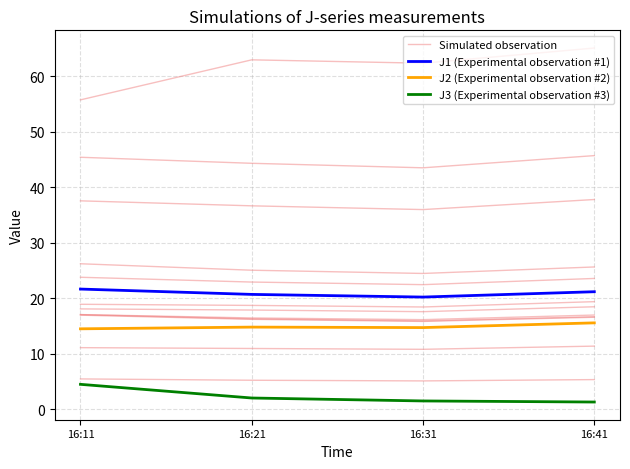

Which series has the largest range (max minus min)?

J3 (Experimental observation #3)